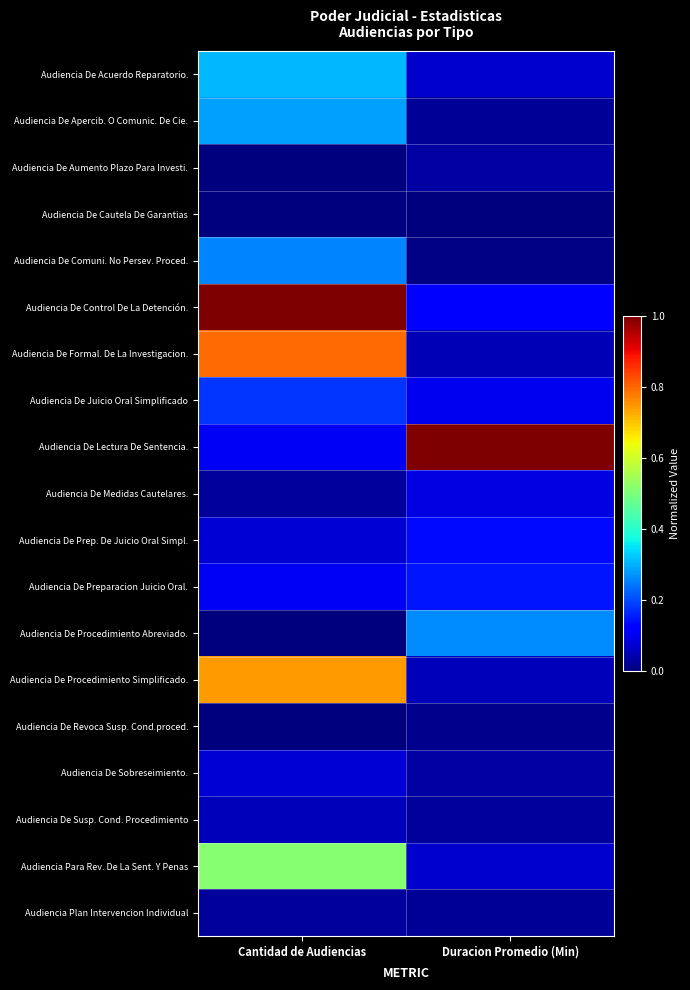

Reading left to right, extract all data points from this chart.

Audiencia De Acuerdo Reparatorio.: Cantidad de Audiencias=0.3	Duracion Promedio (Min)=0.1
Audiencia De Apercib. O Comunic. De Cie.: Cantidad de Audiencias=0.3	Duracion Promedio (Min)=0.0
Audiencia De Aumento Plazo Para Investi.: Cantidad de Audiencias=0.0	Duracion Promedio (Min)=0.0
Audiencia De Cautela De Garantias: Cantidad de Audiencias=0.0	Duracion Promedio (Min)=0.0
Audiencia De Comuni. No Persev. Proced.: Cantidad de Audiencias=0.3	Duracion Promedio (Min)=0.0
Audiencia De Control De La Detención.: Cantidad de Audiencias=1.0	Duracion Promedio (Min)=0.1
Audiencia De Formal. De La Investigacion.: Cantidad de Audiencias=0.8	Duracion Promedio (Min)=0.0
Audiencia De Juicio Oral Simplificado: Cantidad de Audiencias=0.2	Duracion Promedio (Min)=0.1
Audiencia De Lectura De Sentencia.: Cantidad de Audiencias=0.1	Duracion Promedio (Min)=1.0
Audiencia De Medidas Cautelares.: Cantidad de Audiencias=0.0	Duracion Promedio (Min)=0.1
Audiencia De Prep. De Juicio Oral Simpl.: Cantidad de Audiencias=0.1	Duracion Promedio (Min)=0.1
Audiencia De Preparacion Juicio Oral.: Cantidad de Audiencias=0.1	Duracion Promedio (Min)=0.1
Audiencia De Procedimiento Abreviado.: Cantidad de Audiencias=0.0	Duracion Promedio (Min)=0.3
Audiencia De Procedimiento Simplificado.: Cantidad de Audiencias=0.7	Duracion Promedio (Min)=0.1
Audiencia De Revoca Susp. Cond.proced.: Cantidad de Audiencias=0.0	Duracion Promedio (Min)=0.0
Audiencia De Sobreseimiento.: Cantidad de Audiencias=0.1	Duracion Promedio (Min)=0.0
Audiencia De Susp. Cond. Procedimiento: Cantidad de Audiencias=0.1	Duracion Promedio (Min)=0.0
Audiencia Para Rev. De La Sent. Y Penas: Cantidad de Audiencias=0.5	Duracion Promedio (Min)=0.1
Audiencia Plan Intervencion Individual: Cantidad de Audiencias=0.0	Duracion Promedio (Min)=0.0